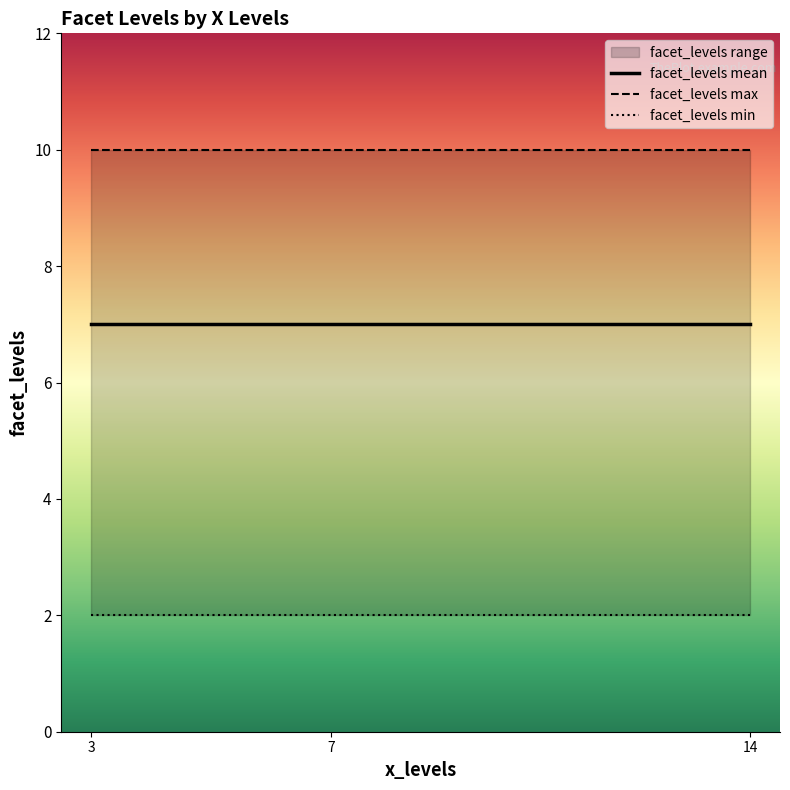

At which category does the chart reach its minimum across all series?

14